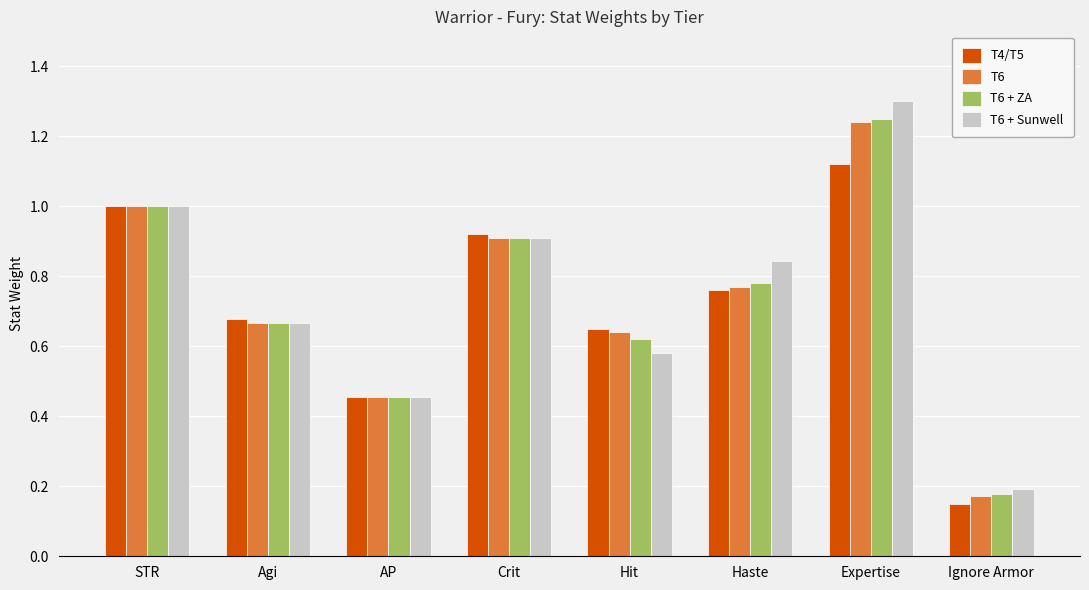

What position from the right is Crit?

5